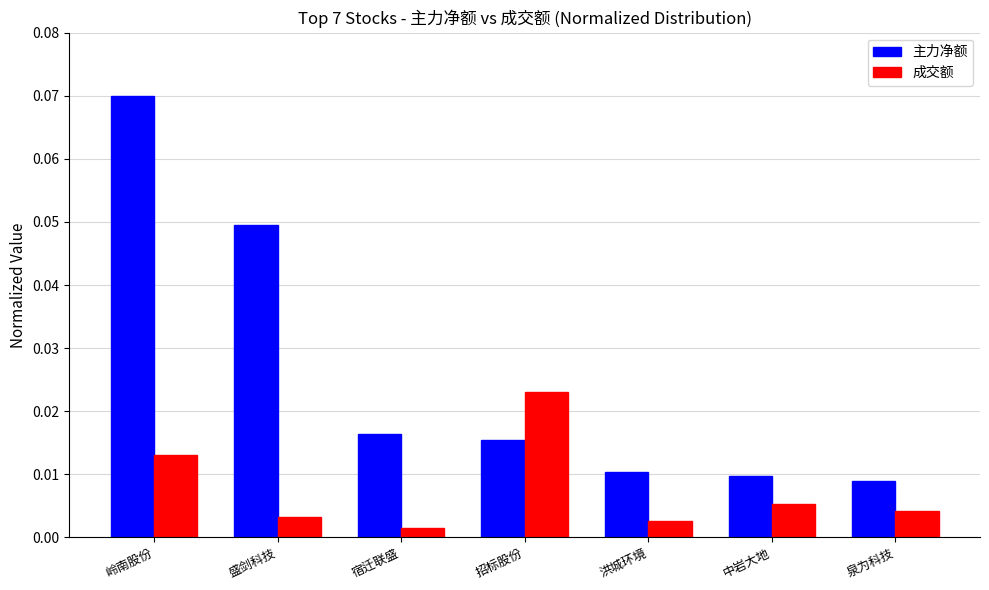

At 宿迁联盛, list the series in order from smallest to largest.

成交额, 主力净额